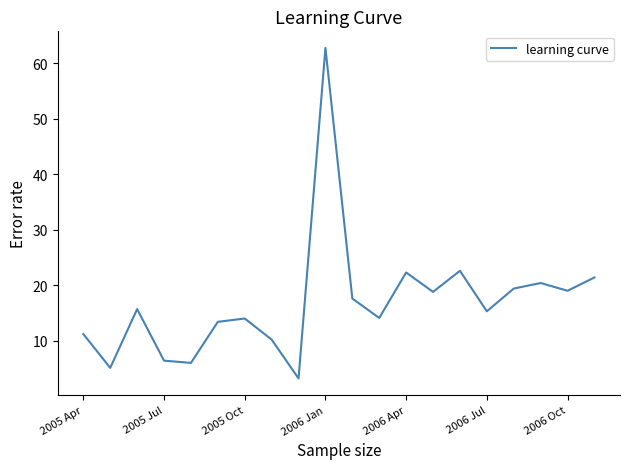

What is the minimum value shown in the chart?

3.2